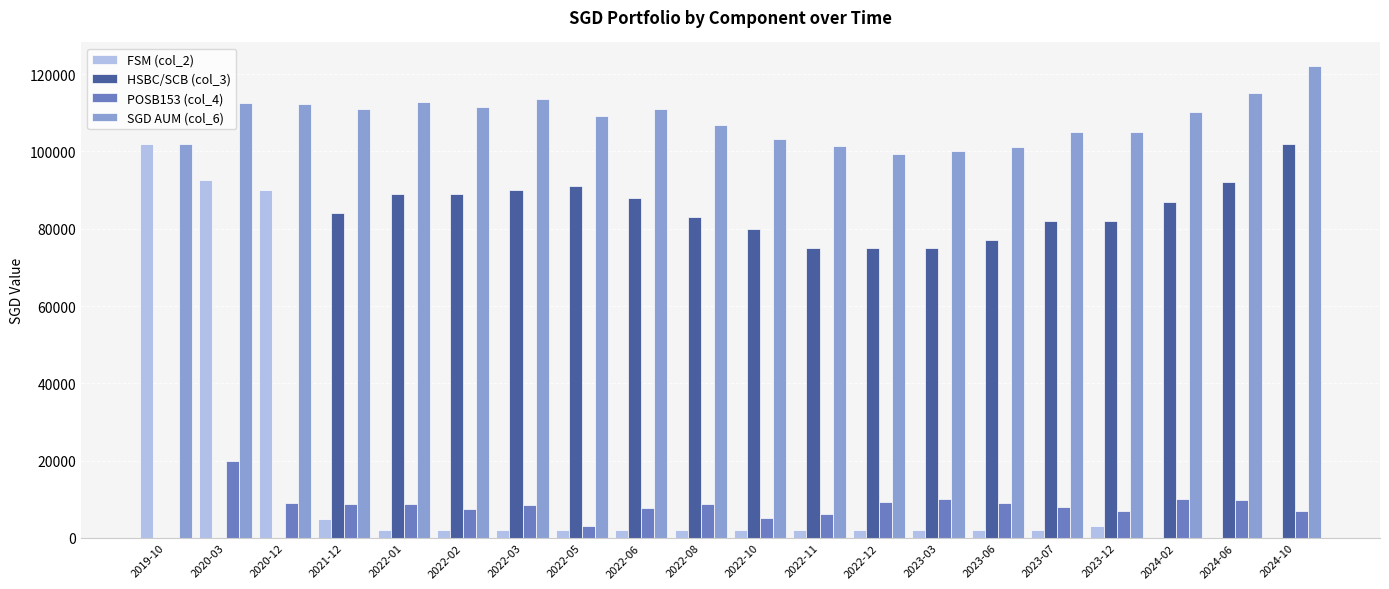

Is the value of POSB153 (col_4) at 2022-11 greater than the value of HSBC/SCB (col_3) at 2022-03?

No